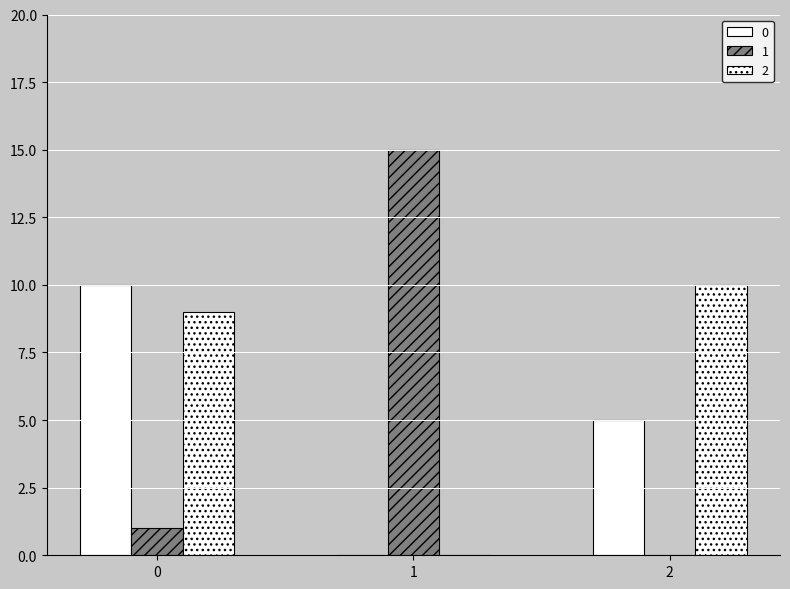

Which series has the largest range (max minus min)?

1